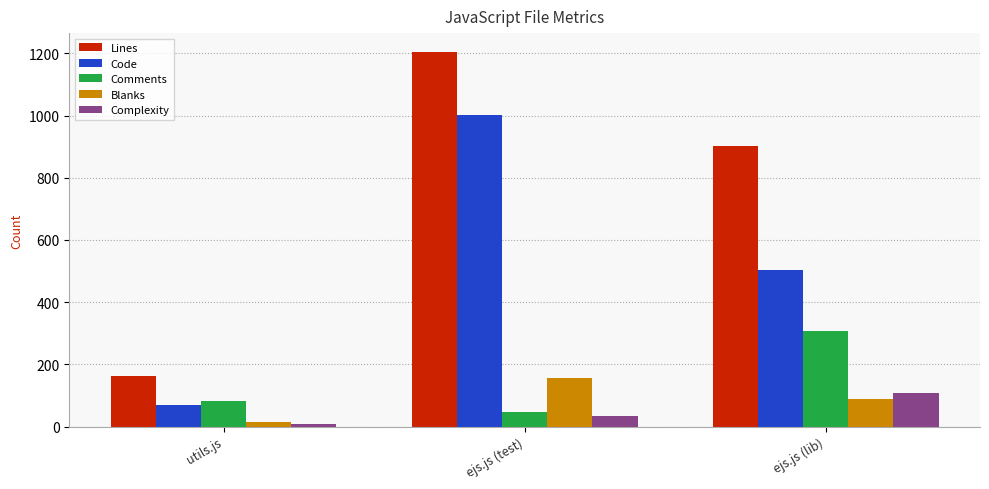

The value of Comments at ejs.js (test) is 46. True or false?

True